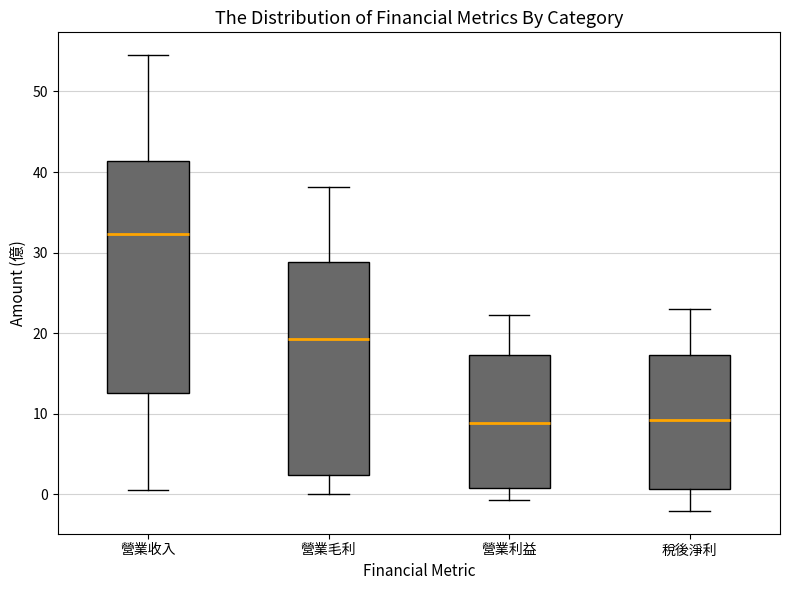

Where is the lower edge of the box for 營業收入 on the y-axis? The values are not printed on the chart, so give them approximately, as read against the axis.

13